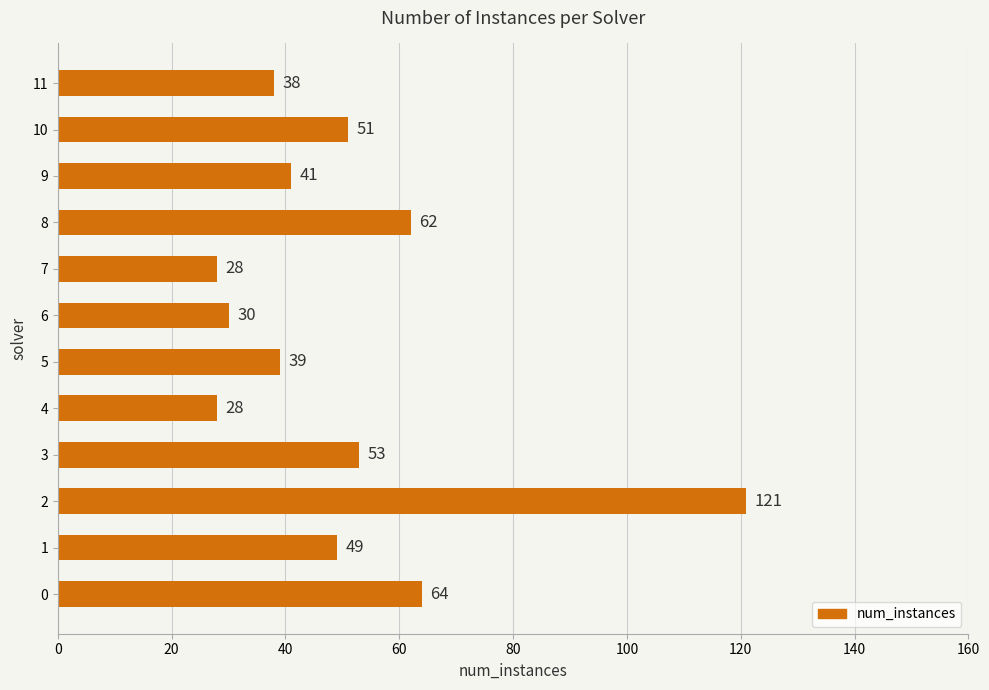

The value at 0 is 32. True or false?

False